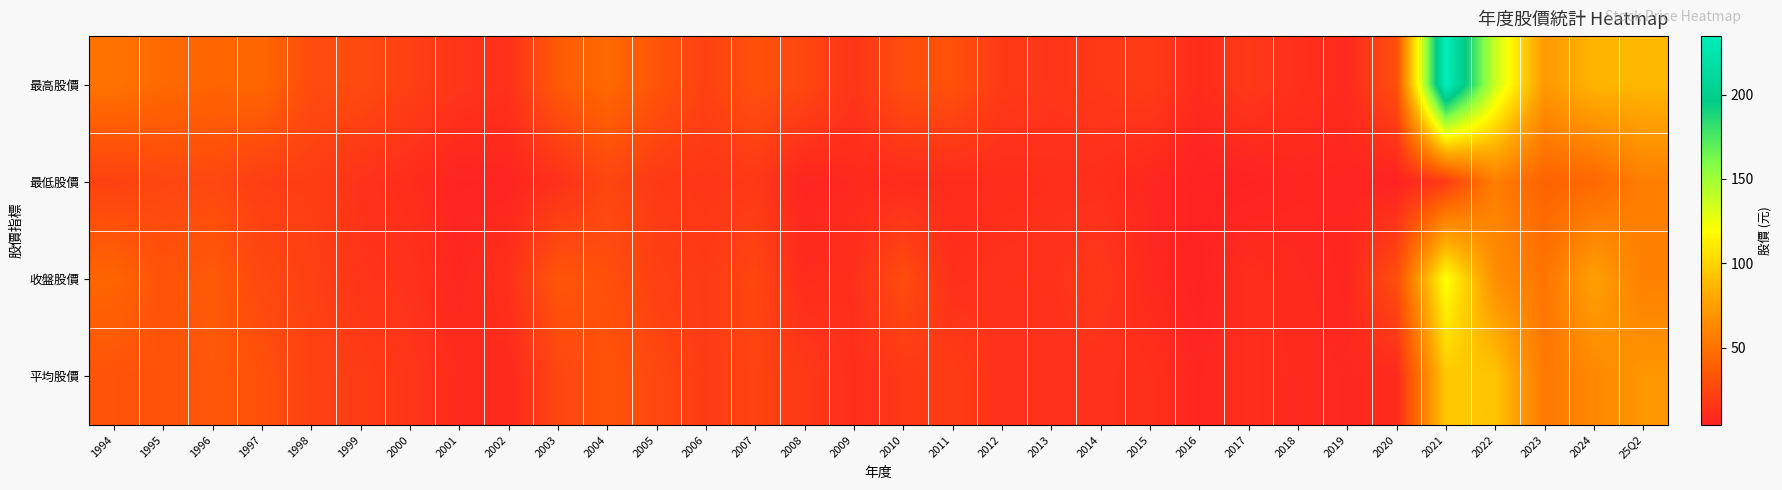

Rank the series at 2003 from lowest to highest value.

最低股價, 平均股價, 收盤股價, 最高股價